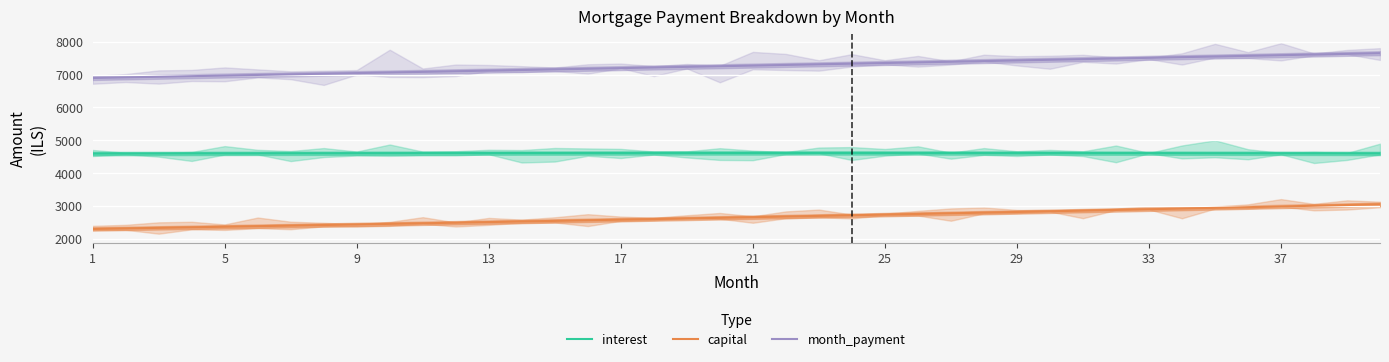

Count the number of categories in the chart.

40